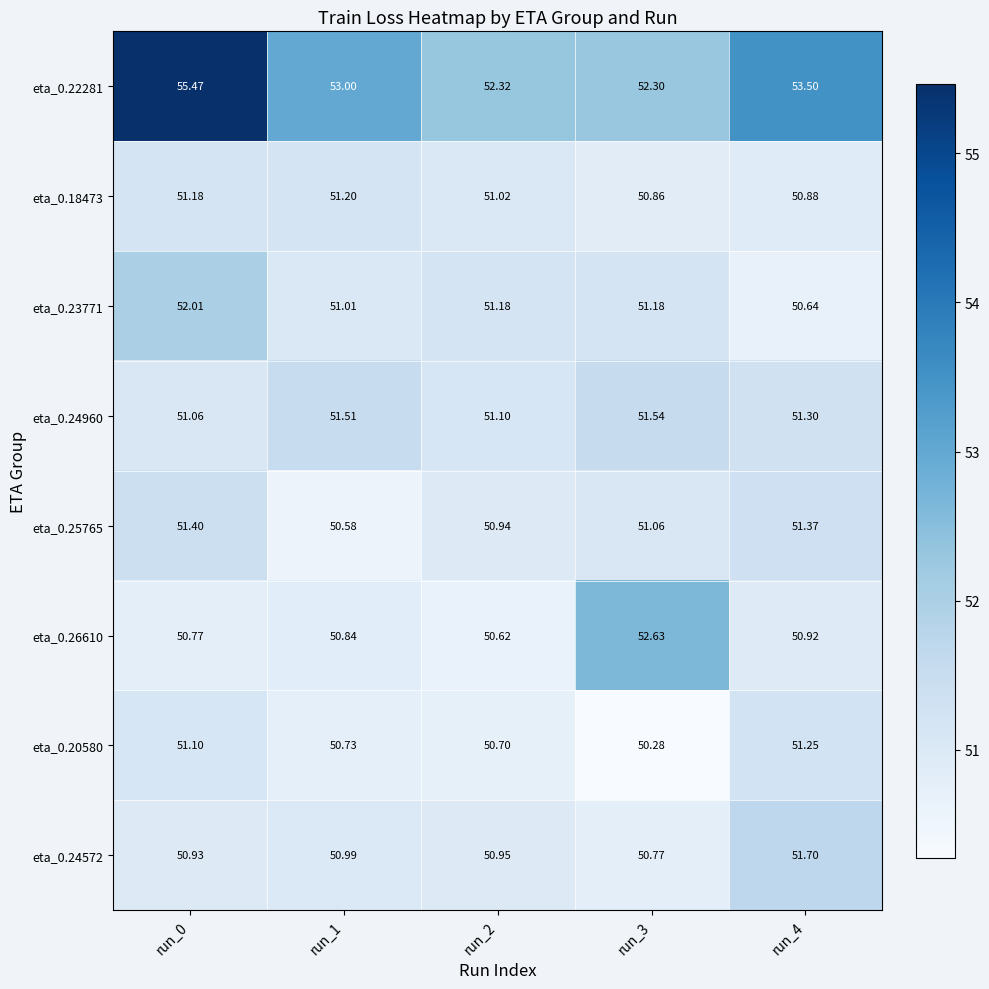

Is the value of eta_0.18473 at run_2 greater than the value of eta_0.23771 at run_1?

Yes